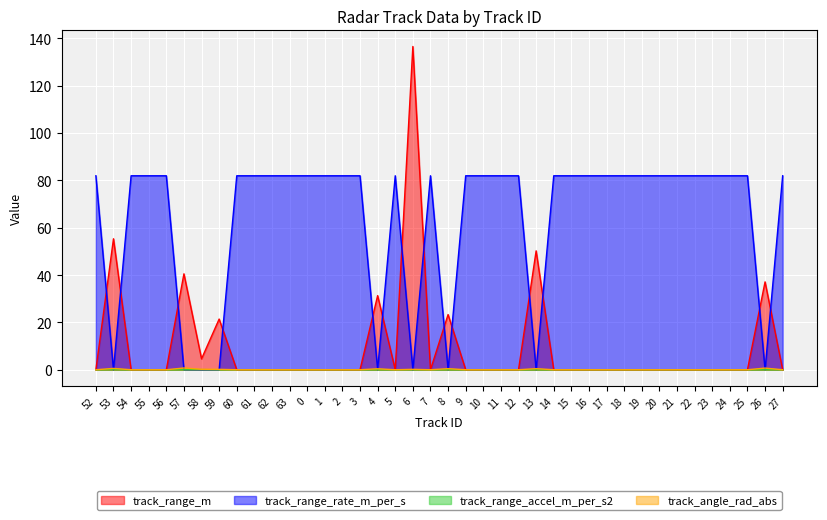

What is the label of the 27th point from the left?

14